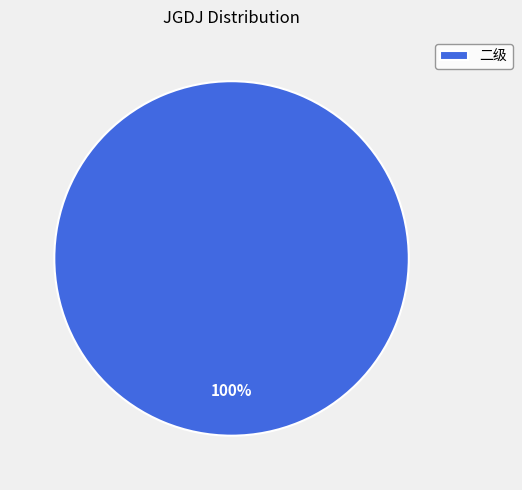

Rank the categories by value from lowest to highest.

二级